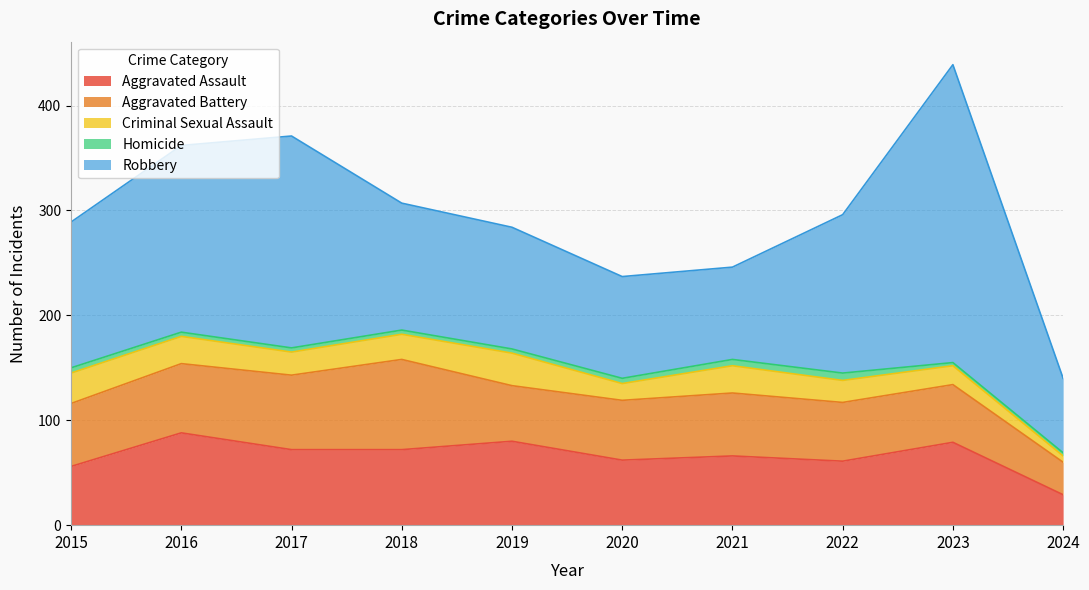

Which series has the largest total across all categories?

Robbery